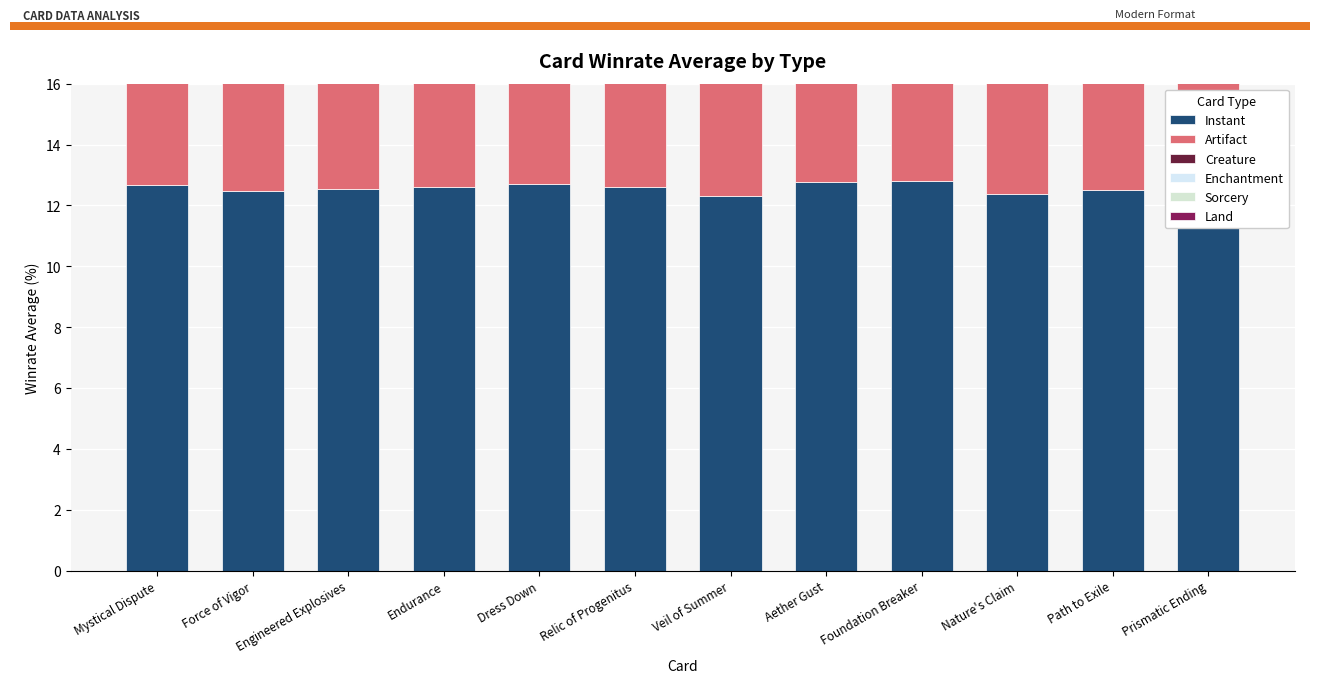

What is the label of the 3rd bar from the right?

Nature's Claim